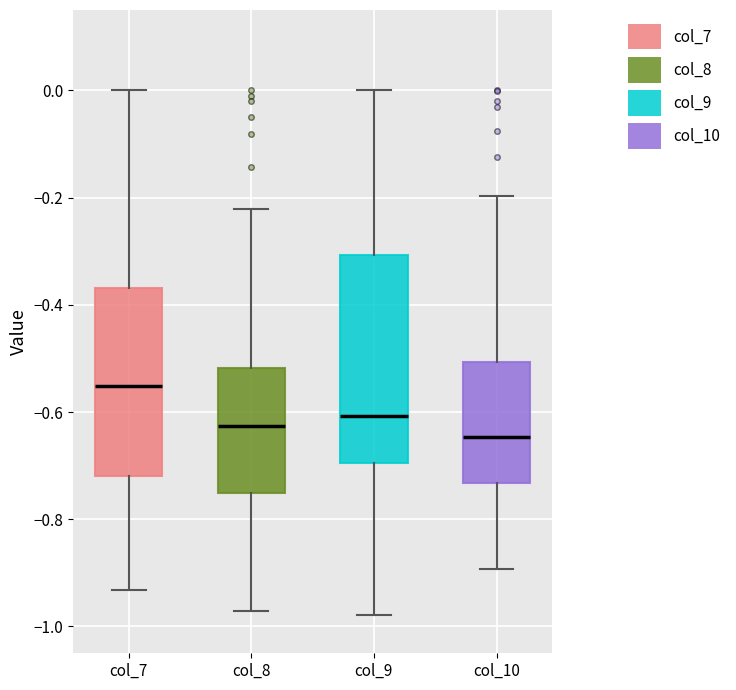

Reading left to right, read every box against the y-axis: the position of its median line, the range the box covers, and the ends of its whiskers. The values are not printed on the chart, so give them approximately, as read against the axis.

col_7: median -0.56, box -0.72 to -0.36, whiskers -0.94 to 0.00
col_8: median -0.62, box -0.76 to -0.52, whiskers -0.98 to -0.22
col_9: median -0.60, box -0.70 to -0.30, whiskers -0.98 to 0.00
col_10: median -0.64, box -0.74 to -0.50, whiskers -0.90 to -0.20